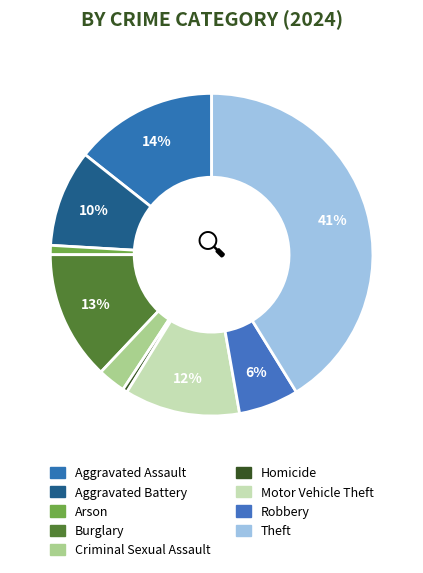

Is it true that Theft is 53% of the pie?

False